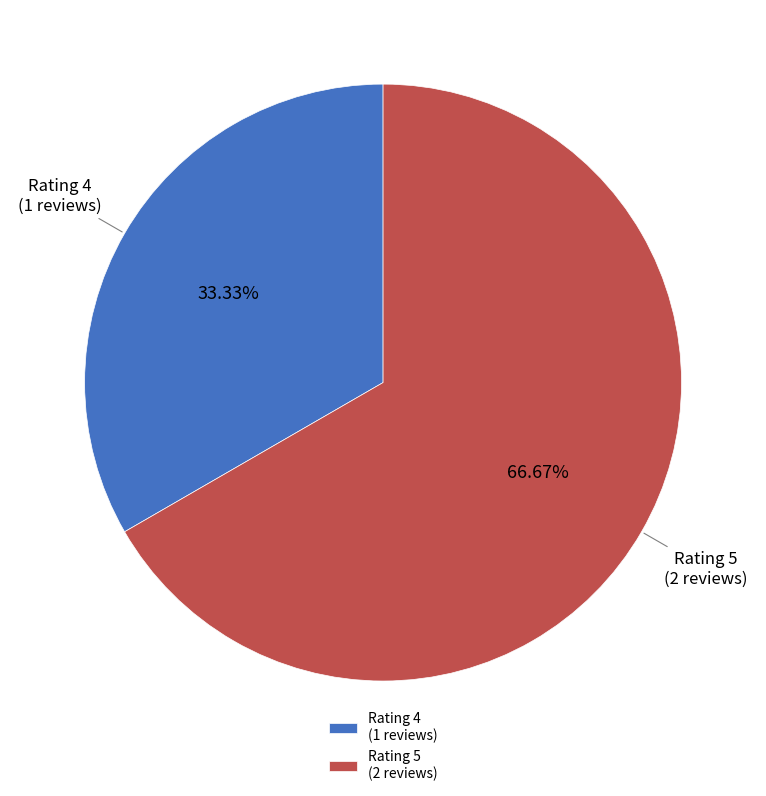

To the nearest percent, what is the difference between the largest and smallest slice percentages?

33%